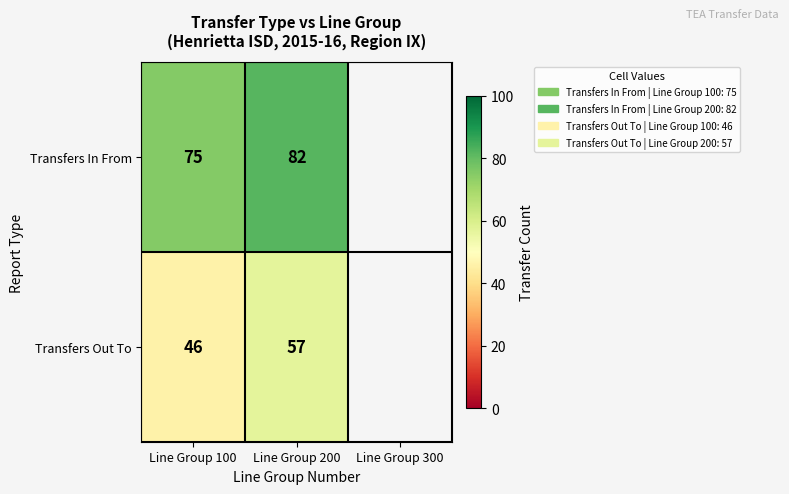

How many categories are shown in the chart?

3